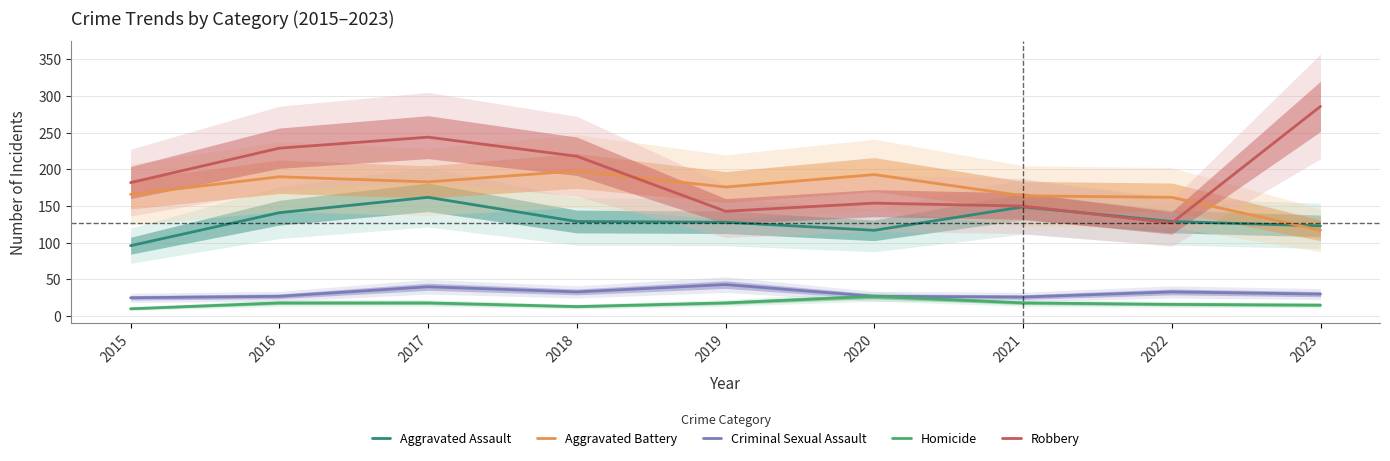

What is the spread (max minus min) of values at 2018?

205